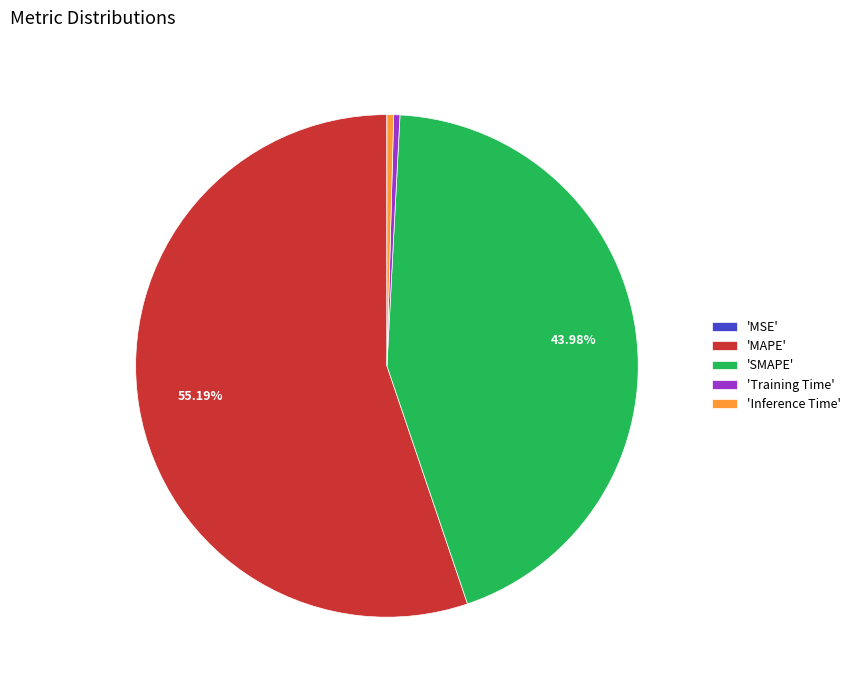

Does any single category account for the majority?

Yes